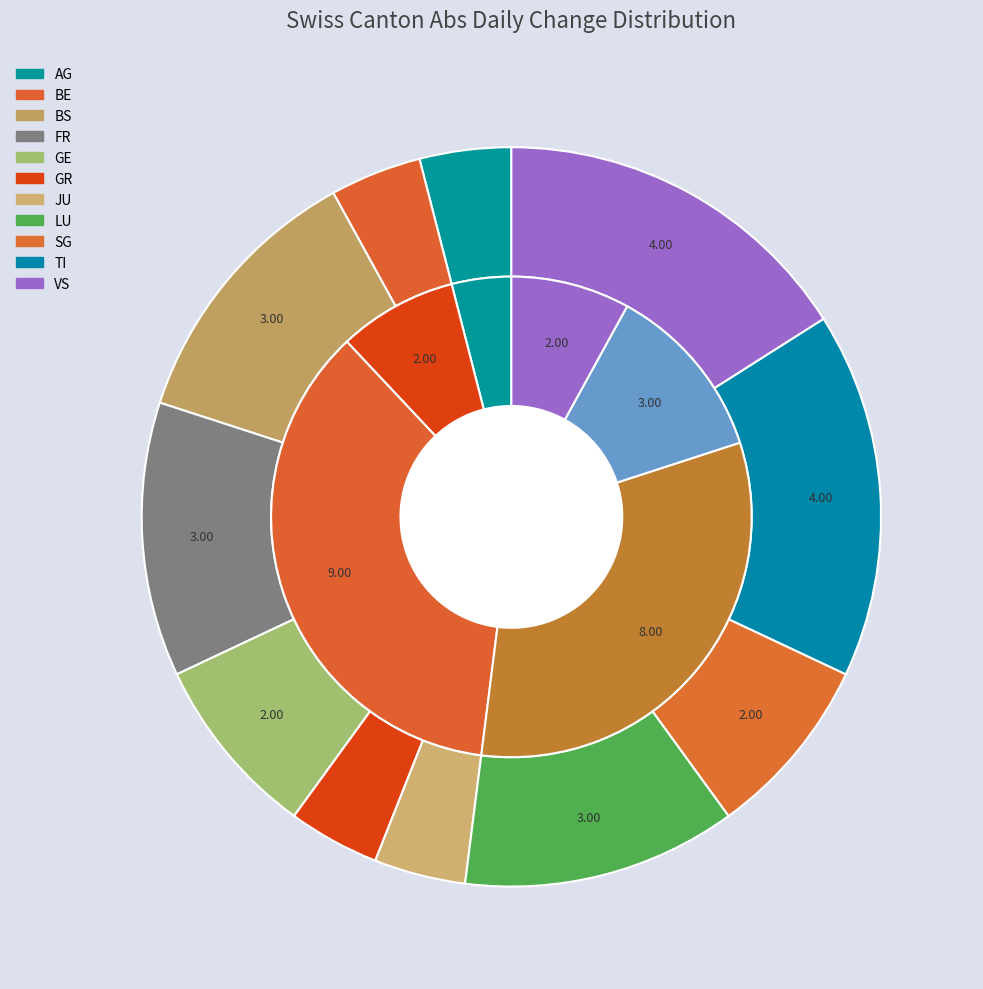

Between GR and BE, which is larger?

GR